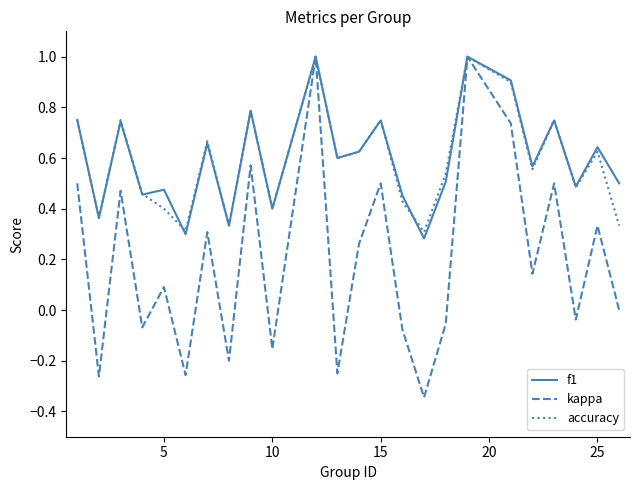

Which series has the largest range (max minus min)?

kappa